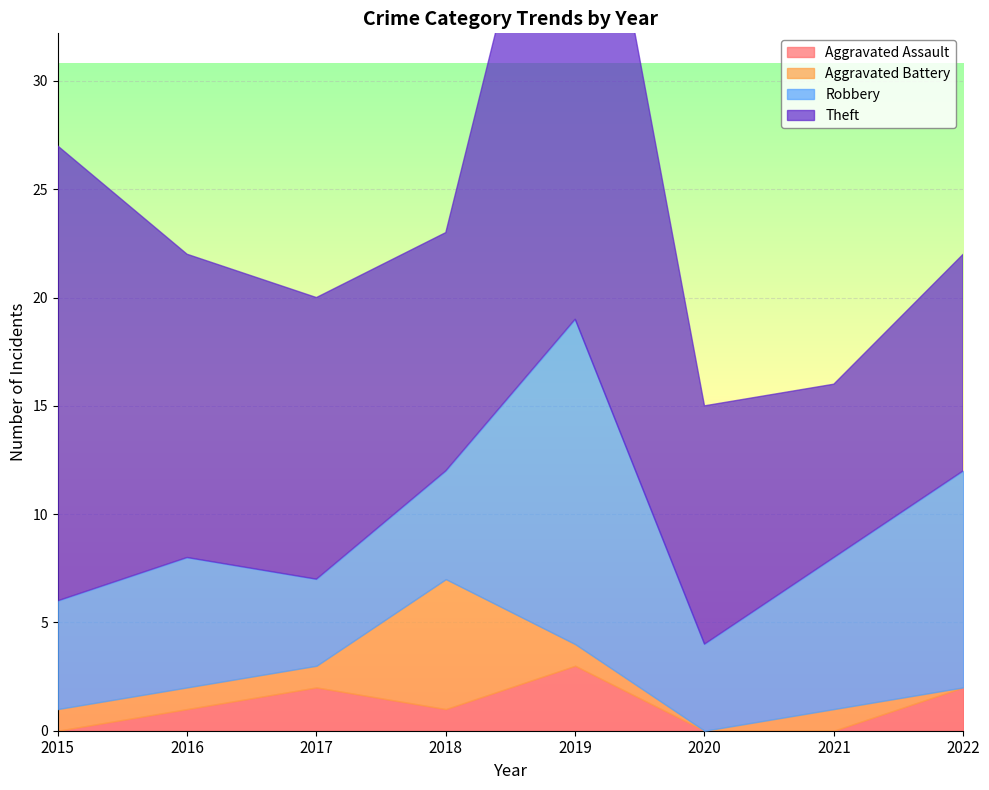

How many lines are shown in the chart?

4